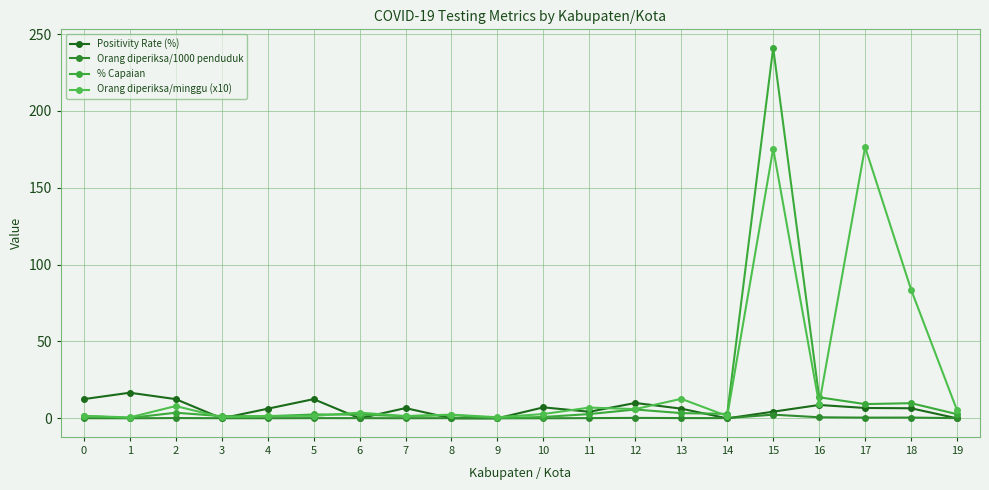

How many lines are shown in the chart?

4